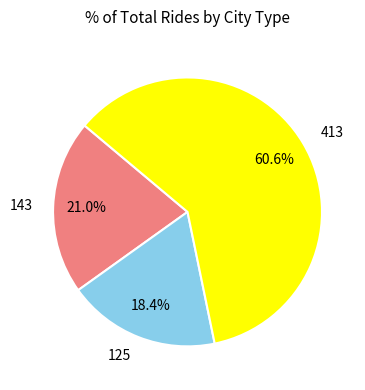

What portion of the pie excludes 413?

39.4%